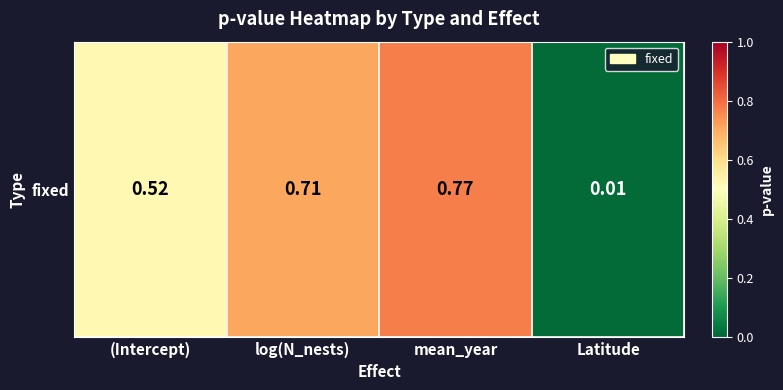

Reading right to left, what are all the values shown in this chart?

0.0	0.8	0.7	0.5